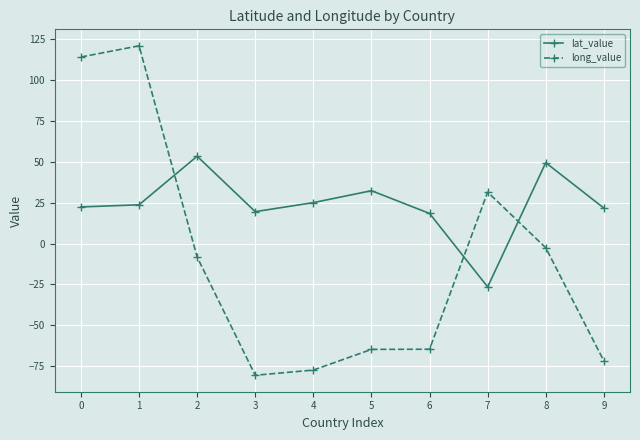

How many times do lat_value and long_value cross each other?

3